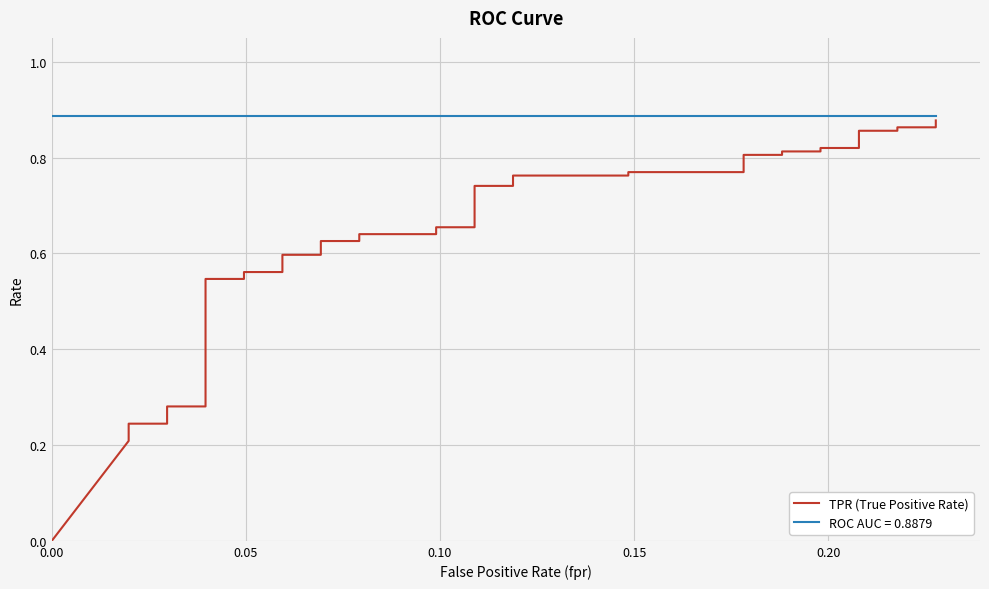

Does the chart have visible grid lines?

Yes